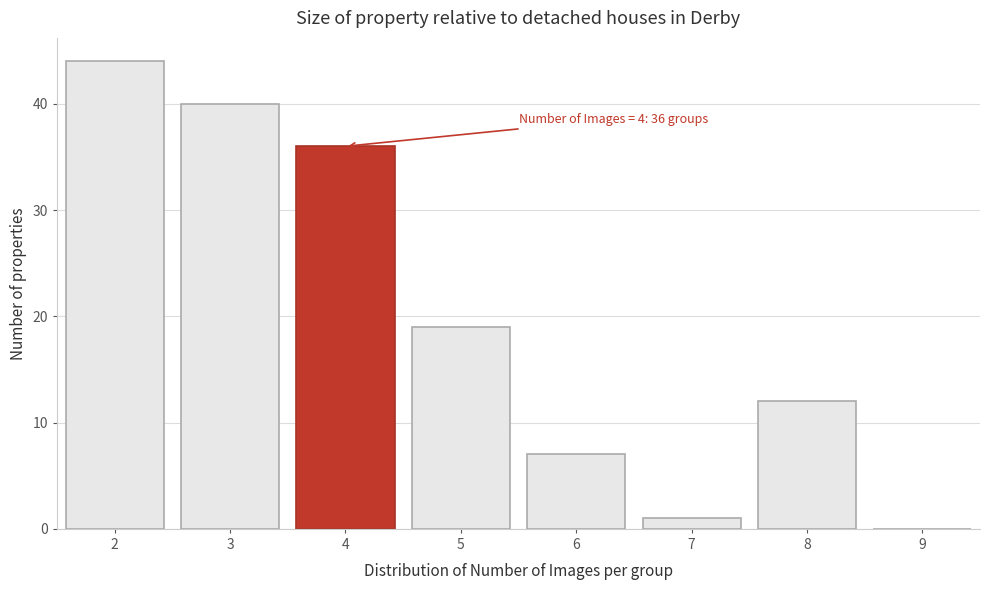

Over which range of the x-axis is the bar tallest?

1.5 to 2.5